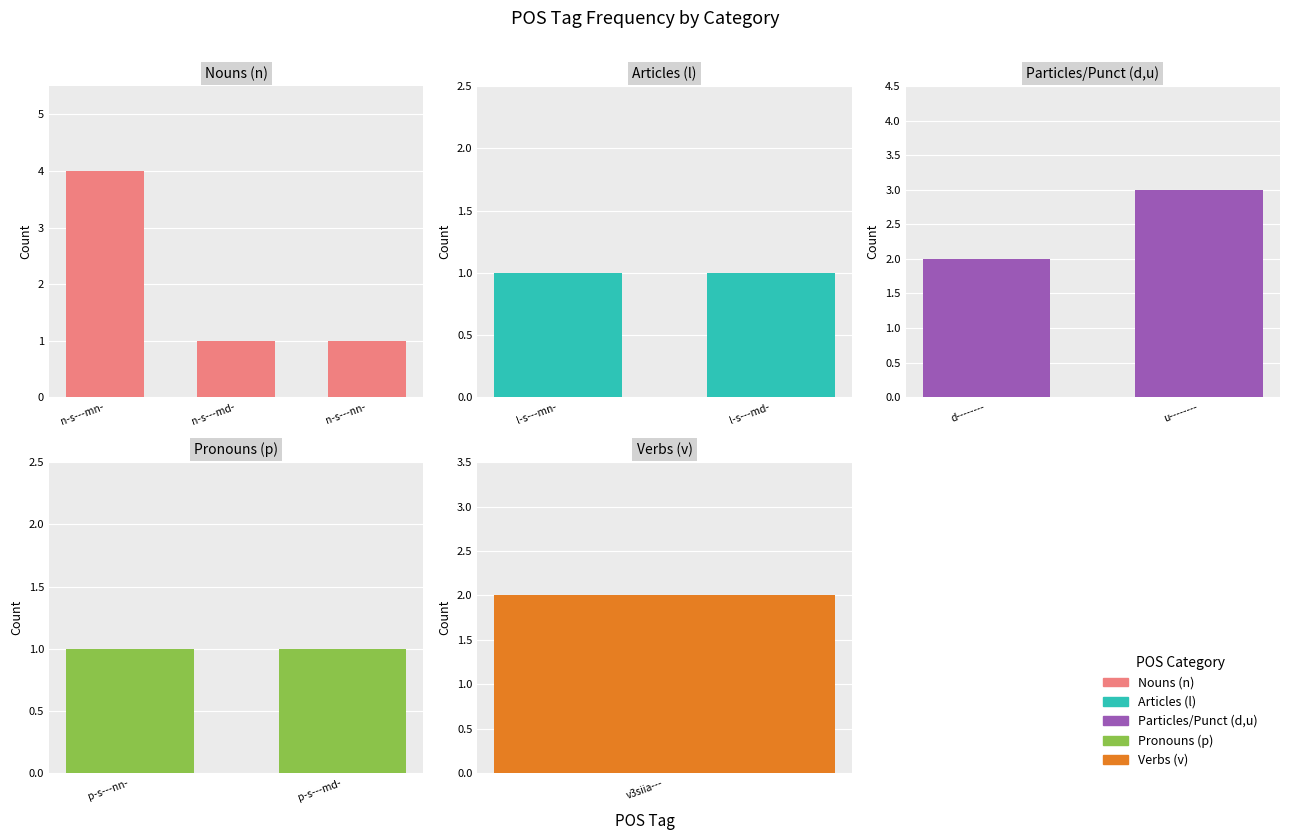

Between v3siia--- and n-s---nn-, which is larger?

v3siia---